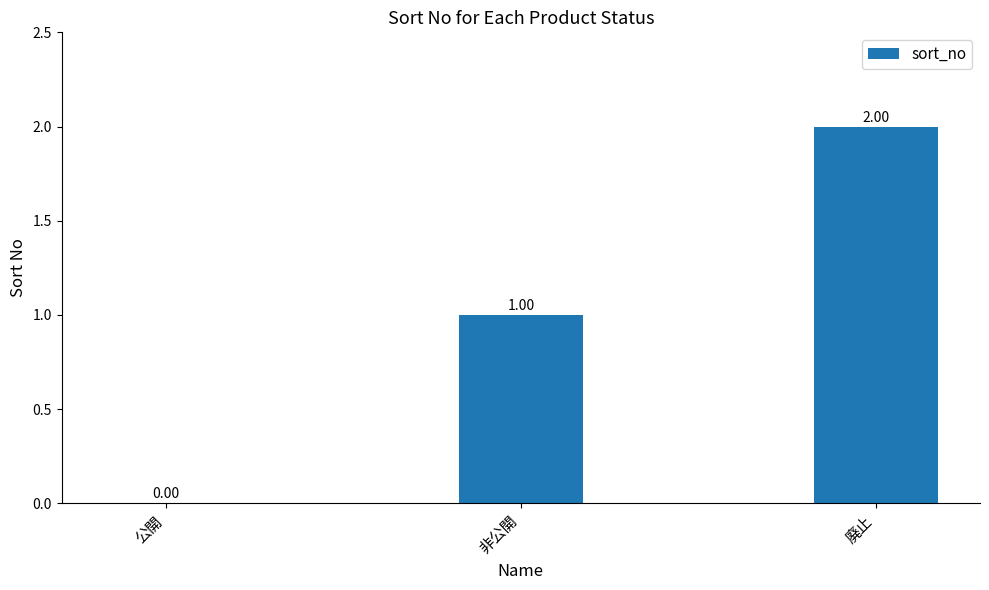

What is the average value?

1